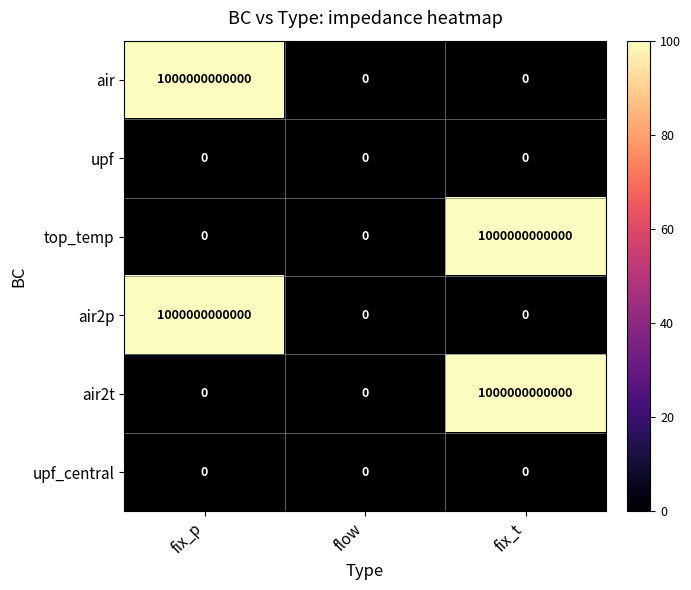

Reading right to left, what are all the values shown in this chart?

air: fix_t=0	flow=0	fix_p=1000000000000
upf: fix_t=0	flow=0	fix_p=0
top_temp: fix_t=1000000000000	flow=0	fix_p=0
air2p: fix_t=0	flow=0	fix_p=1000000000000
air2t: fix_t=1000000000000	flow=0	fix_p=0
upf_central: fix_t=0	flow=0	fix_p=0